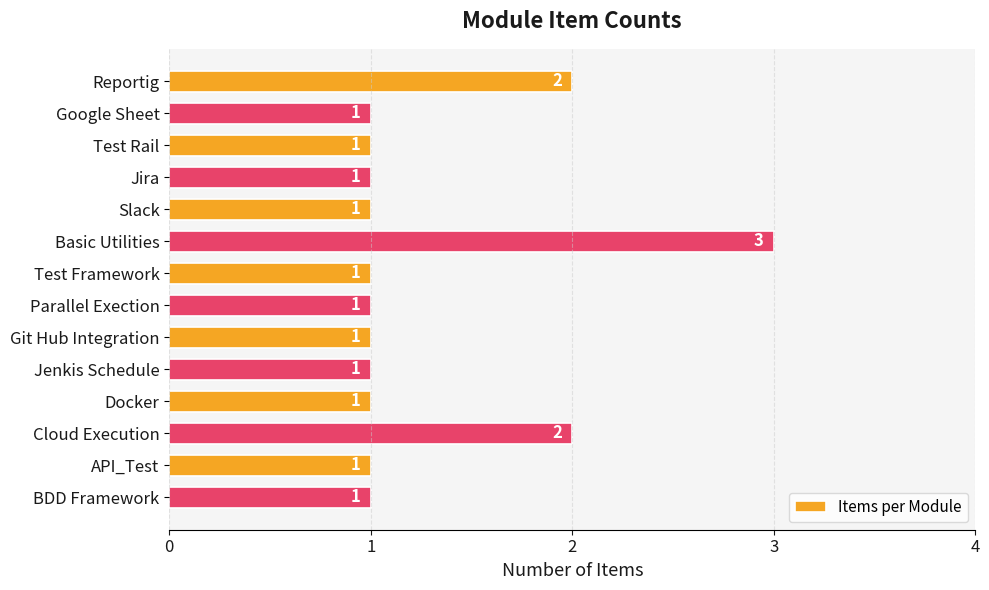

Approximately how many times larger is the value at Reportig compared to Slack?

2.0